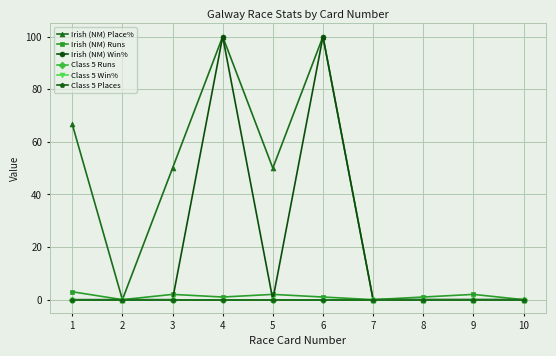

Reading left to right, list all the values displayed in this chart.

Irish (NM) Place%: 66.7	0.0	50.0	100.0	50.0	100.0	0.0	0.0	0.0	0.0
Irish (NM) Runs: 3.0	0.0	2.0	1.0	2.0	1.0	0.0	1.0	2.0	0.0
Irish (NM) Win%: 0.0	0.0	0.0	100.0	0.0	100.0	0.0	0.0	0.0	0.0
Class 5 Runs: 0.0	0.0	0.0	0.0	0.0	0.0	0.0	0.0	0.0	0.0
Class 5 Win%: 0.0	0.0	0.0	0.0	0.0	0.0	0.0	0.0	0.0	0.0
Class 5 Places: 0.0	0.0	0.0	0.0	0.0	0.0	0.0	0.0	0.0	0.0